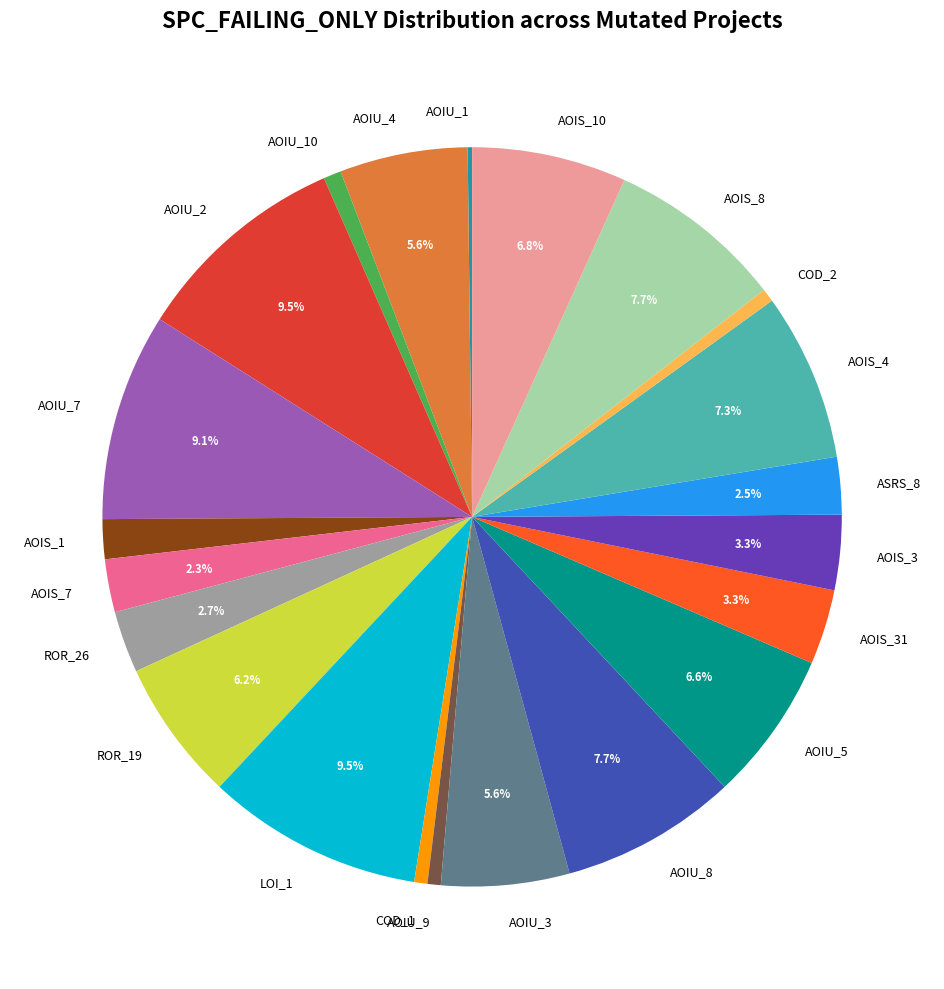

What portion of the pie excludes AOIU_7?

90.9%